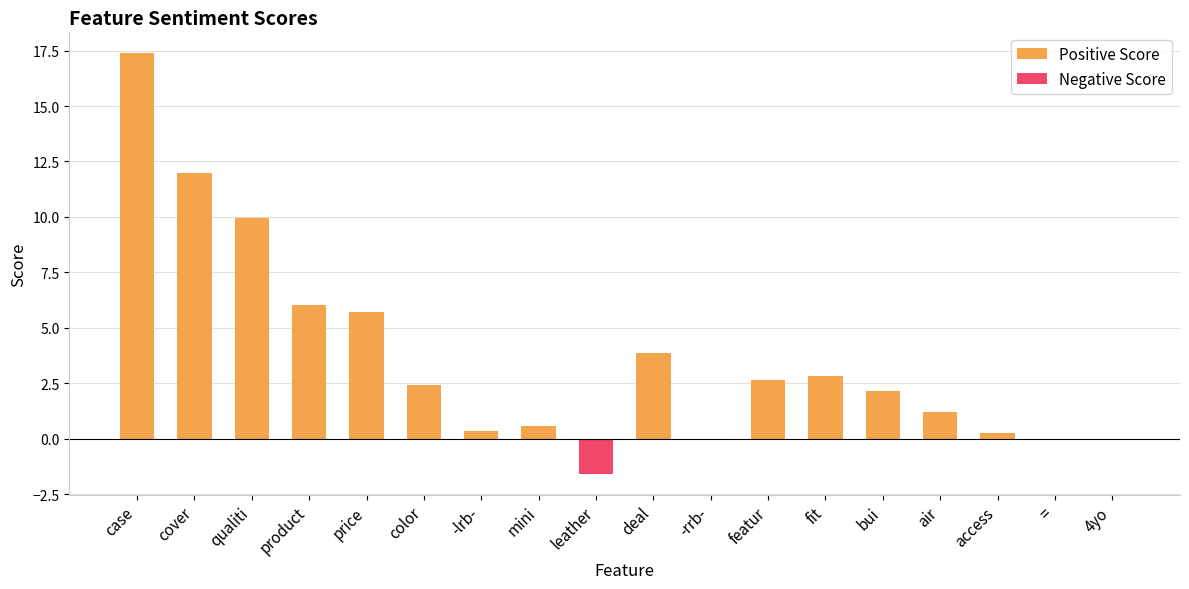

What is the label of the 12th bar from the right?

-lrb-